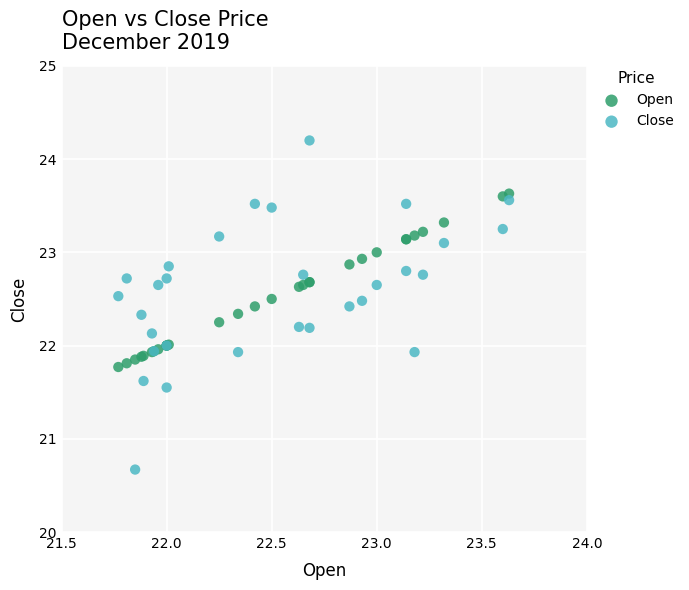

Which series reaches the maximum Y coordinate?

Close